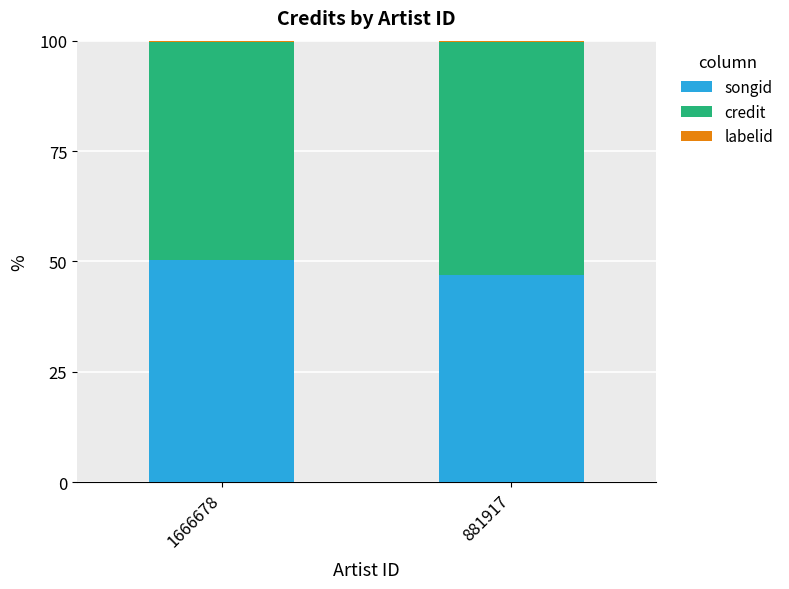

Which category has the highest value in the songid series?

1666678